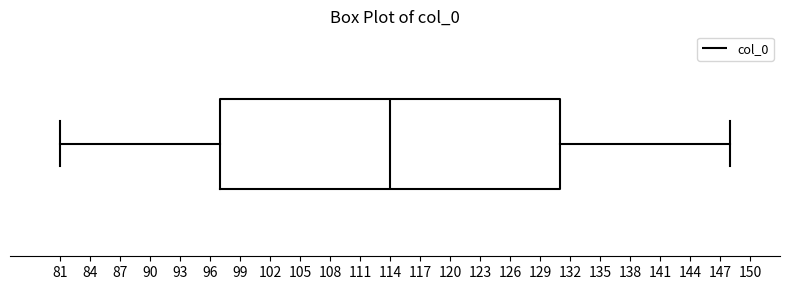

Read this box plot against the x-axis: the position of the median line, the range covered by the box, and the ends of both whiskers. The values are not printed on the chart, so give them approximately, as read against the axis.

median 114, box 97 to 131, whiskers 81 to 148